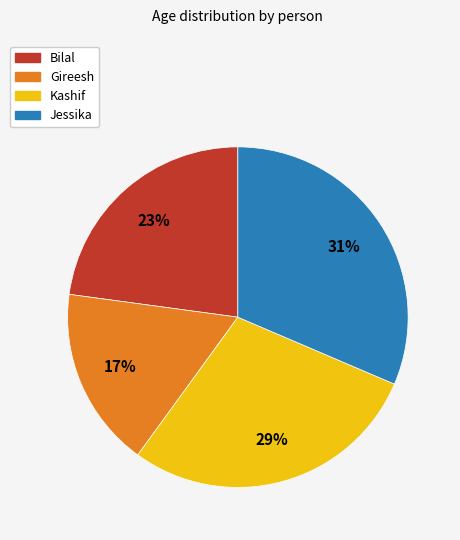

The Kashif slice represents 15% of the pie. True or false?

False